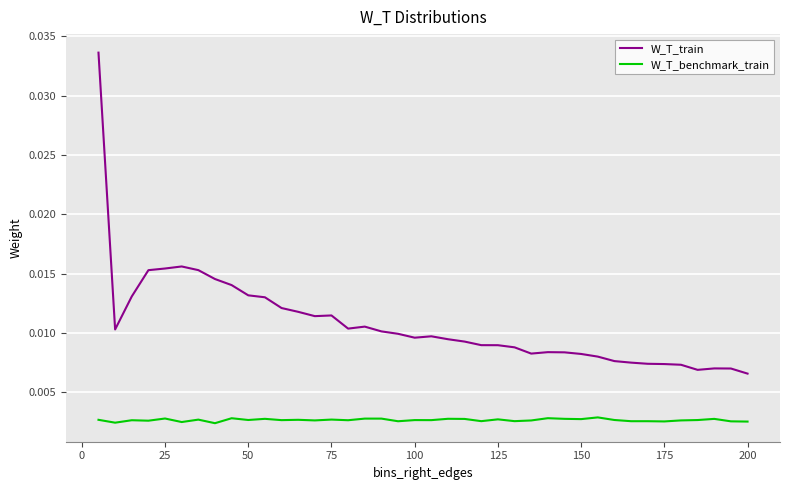

Does the chart display data point markers on the line(s)?

No